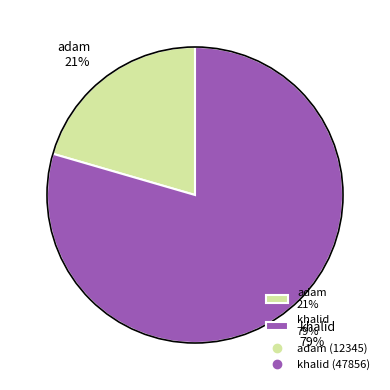

How many segments does this pie chart have?

2